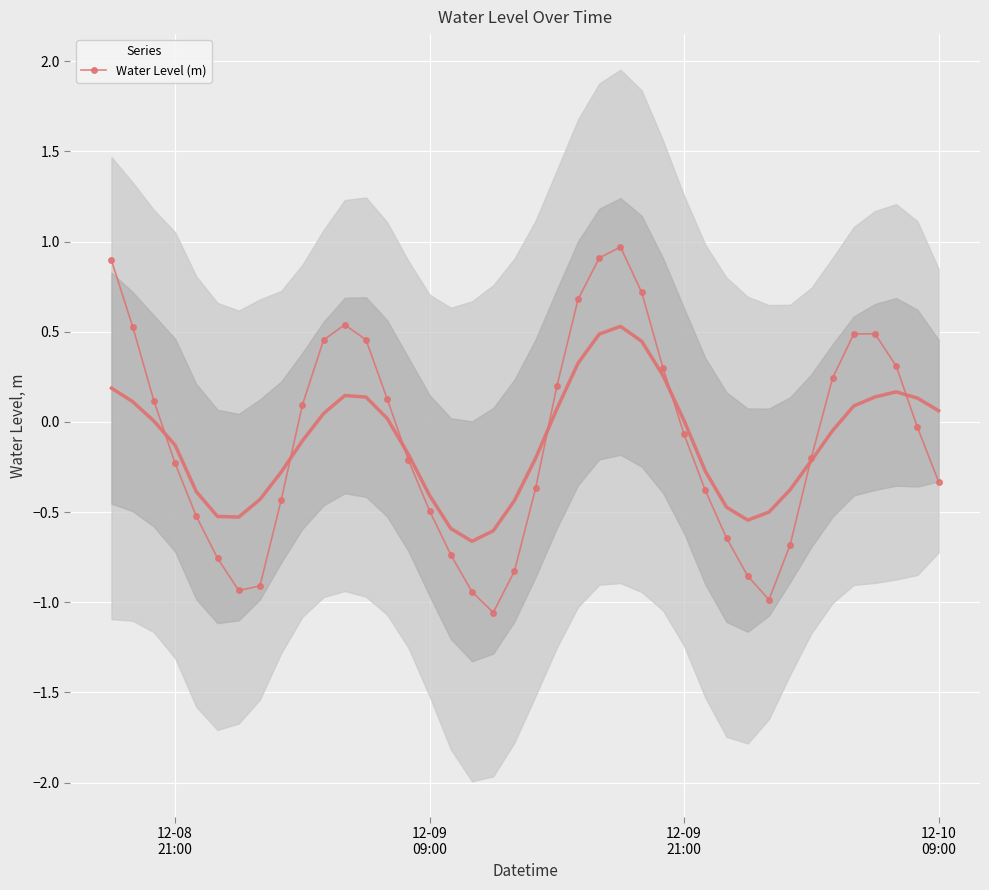

What is the value of the 28th point from the left?

-0.1